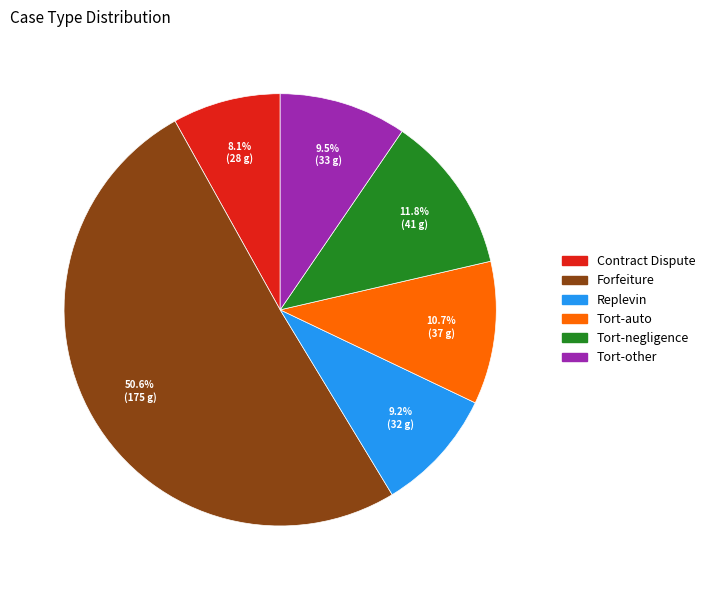

Combined, do Tort-auto and Tort-other account for over 50%?

No